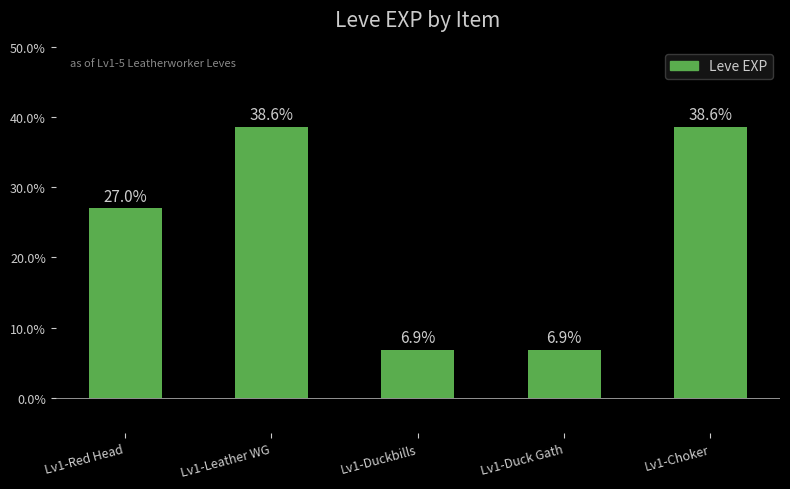

What is the approximate value at Lv1-Duckbills?

6.9